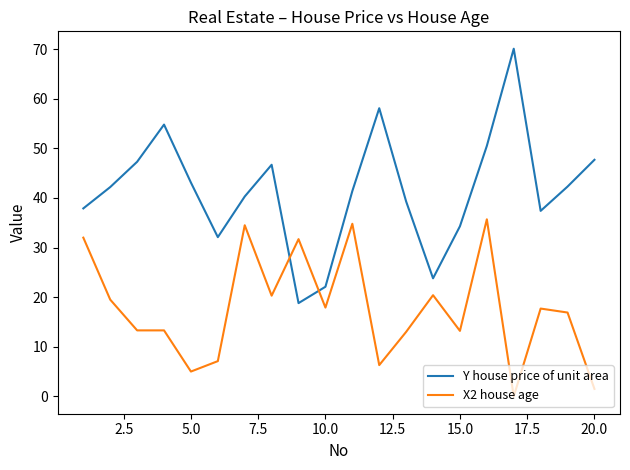

Which series has the largest range (max minus min)?

Y house price of unit area